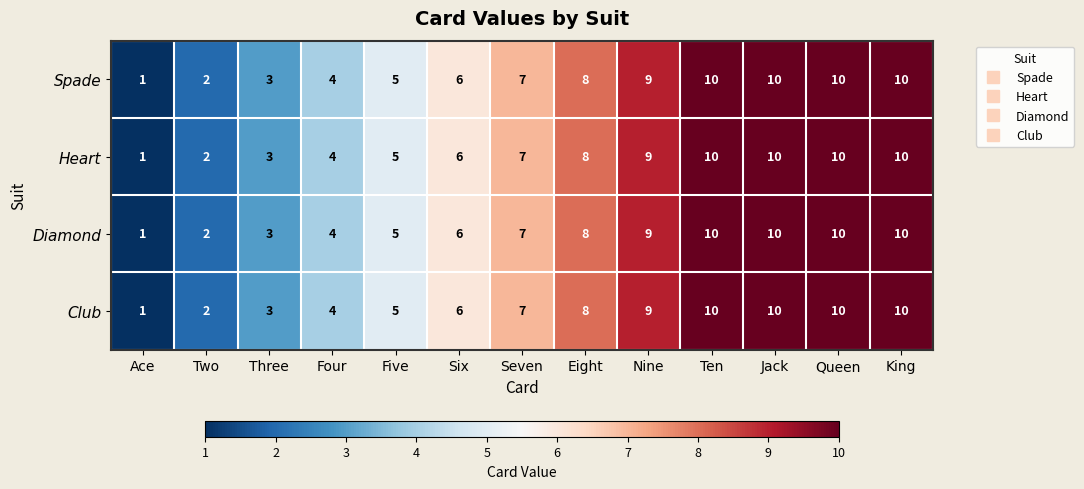

What is the approximate value of Heart at Five?

5